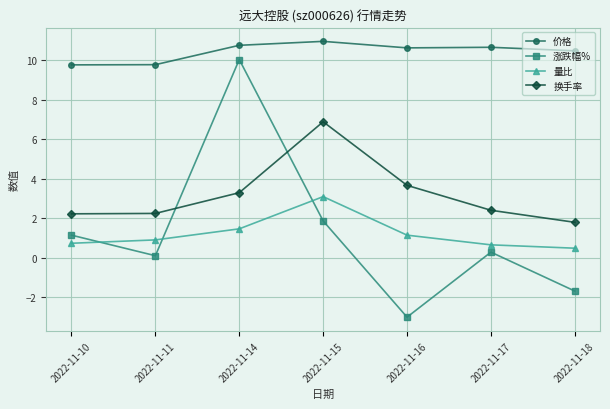

Between 2022-11-11 and 2022-11-18, which series saw the biggest shift?

涨跌幅%